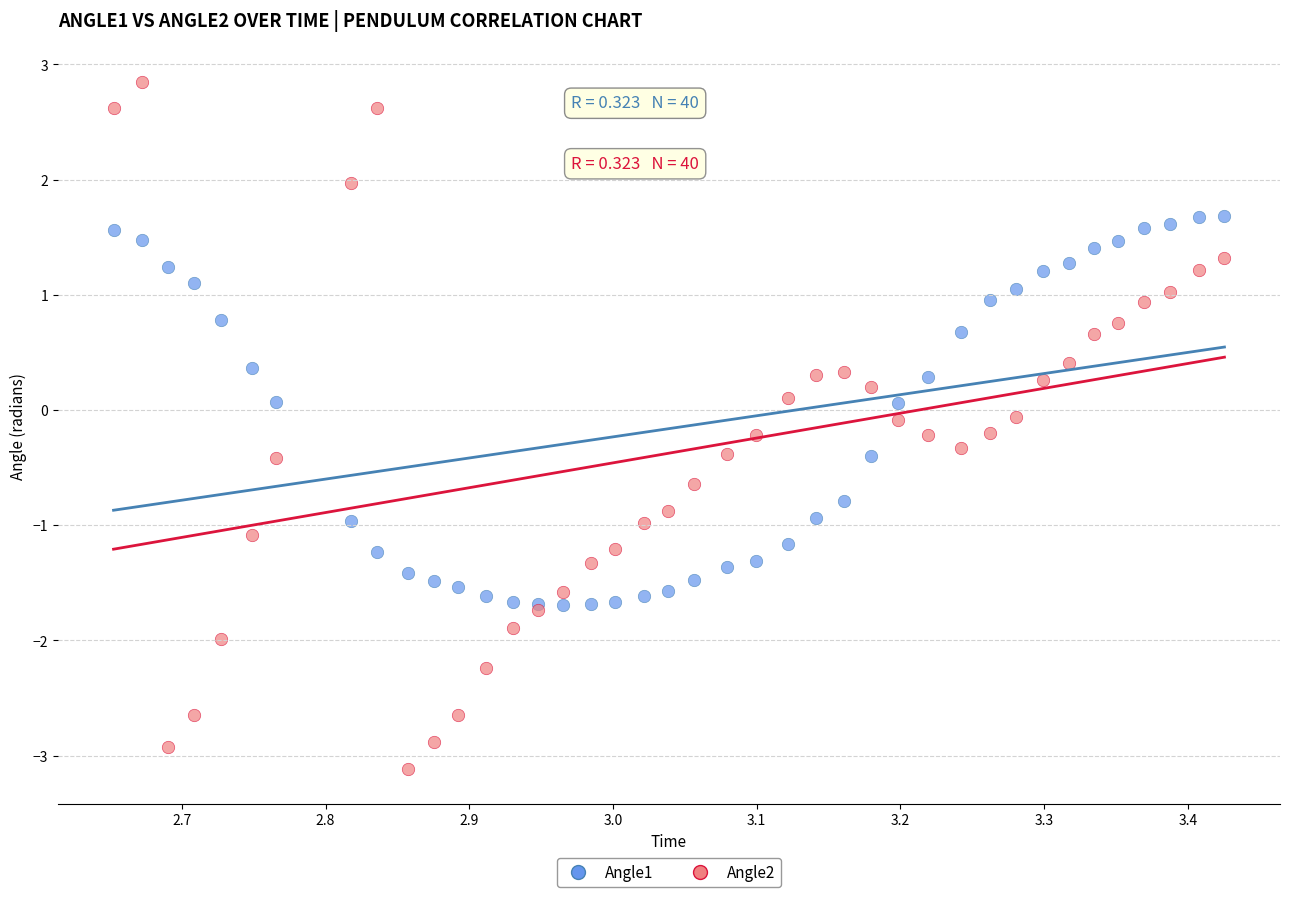

Which series reaches the maximum Y coordinate?

Angle2